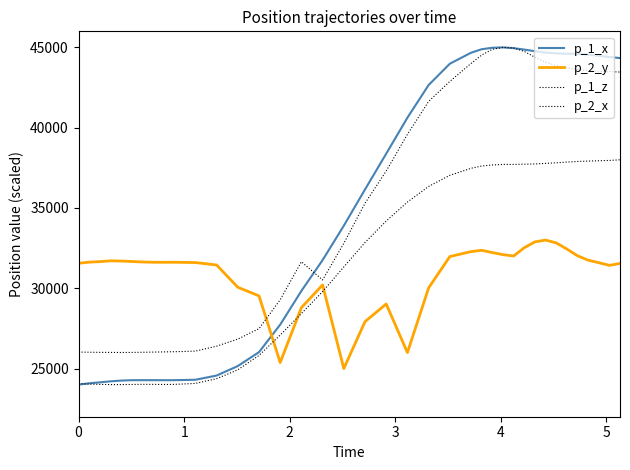

Reading right to left, list all the values displayed in this chart.

p_1_x: 44333.9	44400.8	44478.1	44549.4	44597.4	44604.5	44626.1	44679.9	44762.8	44864.3	44952.8	45000.0	44976.6	44885.1	44667.4	43985.0	42658.8	40621.9	38379.3	36152.6	33894.1	31754.7	29836.2	27734.0	26023.0	25156.4	24564.5	24301.9	24275.4	24274.6	24275.9	24276.4	24274.8	24251.5	24203.0	24141.6	24081.7	24000.0
p_2_y: 31543.9	31426.4	31592.5	31751.6	32027.5	32447.6	32829.0	33000.0	32887.1	32521.7	32008.8	32092.7	32223.5	32363.7	32282.4	31975.8	30025.7	25993.2	29020.7	27921.8	25000.0	30207.2	28793.8	25375.7	29523.5	30062.4	31449.7	31599.9	31619.1	31618.2	31620.1	31636.6	31666.9	31695.8	31707.9	31656.6	31627.2	31556.5
p_1_z: 38000.0	37960.1	37939.6	37918.8	37894.9	37856.7	37812.4	37777.8	37741.6	37726.2	37712.4	37712.5	37677.3	37613.3	37471.6	37034.0	36341.3	35369.2	34184.4	32849.0	31327.5	29792.3	28426.4	27085.7	25818.4	24921.0	24369.6	24074.4	24012.6	24008.6	24013.8	24016.1	24008.9	24000.0	24001.6	24013.6	24030.0	24060.5
p_2_x: 43463.7	43493.4	43509.9	43554.3	43635.9	43720.3	43864.9	44081.0	44390.6	44751.6	44961.9	45000.0	44881.2	44521.8	44000.5	42882.6	41639.5	39584.7	37300.8	35293.6	32796.8	30517.1	31652.4	29284.5	27484.8	26834.1	26392.6	26085.0	26047.5	26036.7	26023.7	26013.2	26004.5	26000.0	26005.3	26008.1	26015.8	26024.2